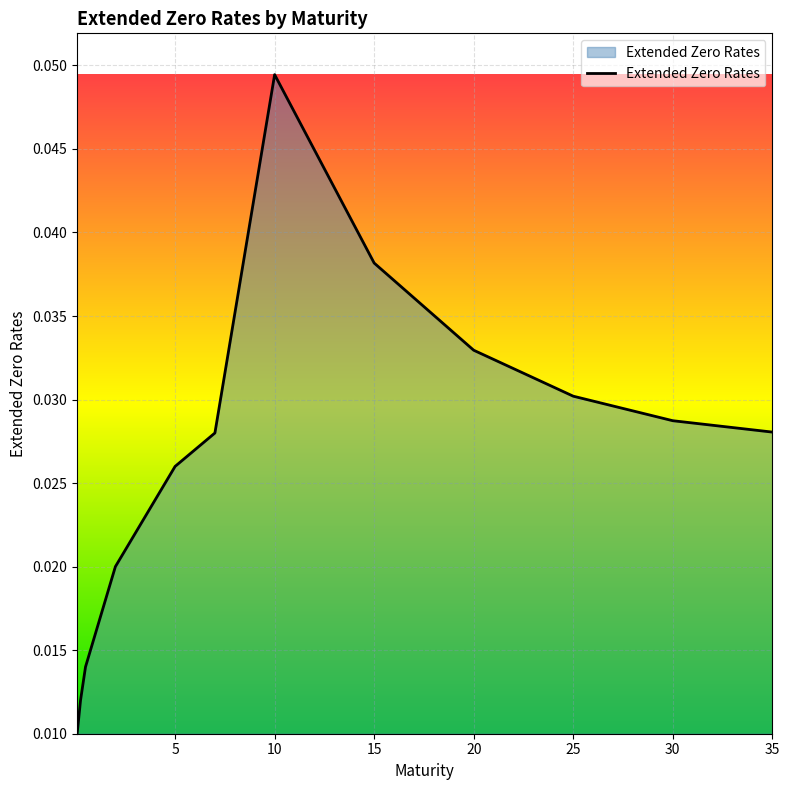

How many lines are shown in the chart?

1